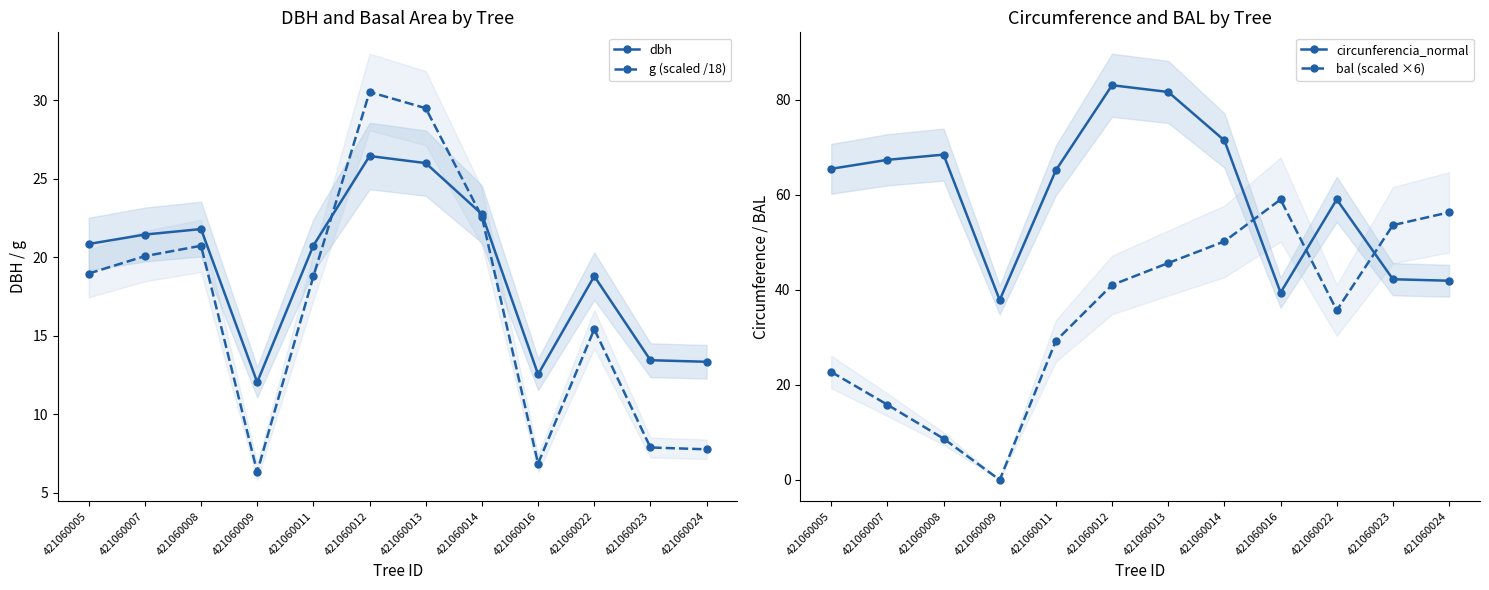

Reading left to right, what are all the values shown in this chart?

dbh: 20.9	21.4	21.8	12.1	20.8	26.4	26.0	22.8	12.6	18.8	13.4	13.3
g (scaled /18): 19.0	20.1	20.7	6.3	18.8	30.5	29.5	22.6	6.9	15.4	7.9	7.8
circunferencia_normal: 65.5	67.4	68.5	37.9	65.2	83.1	81.7	71.5	39.4	59.1	42.2	41.9
bal (scaled ×6): 22.7	15.8	8.7	0.0	29.3	41.0	45.7	50.2	59.0	35.7	53.6	56.3